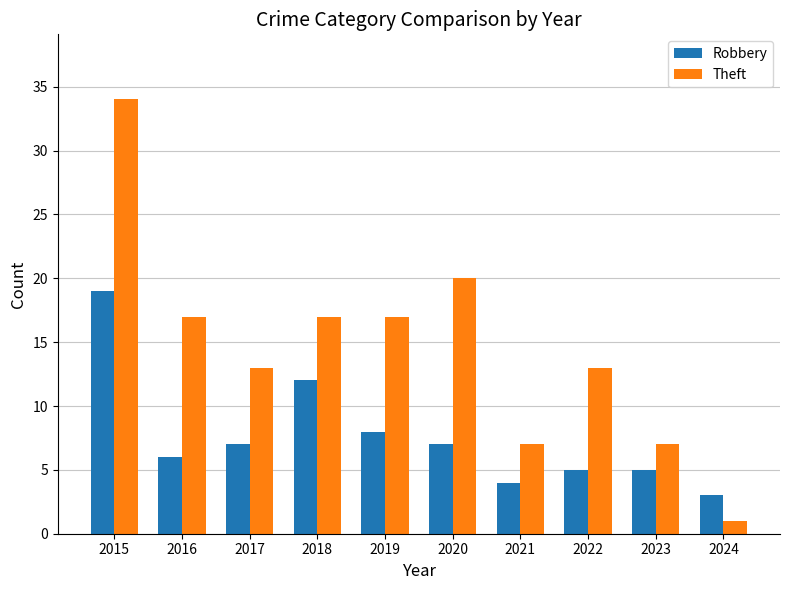

Rank the series at 2019 from lowest to highest value.

Robbery, Theft